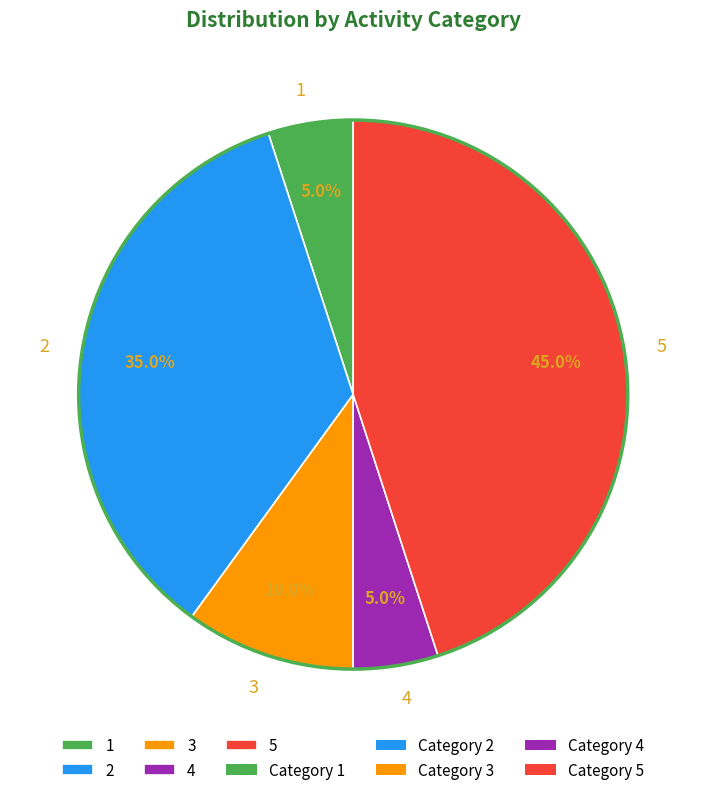

Which slice is the largest?

5